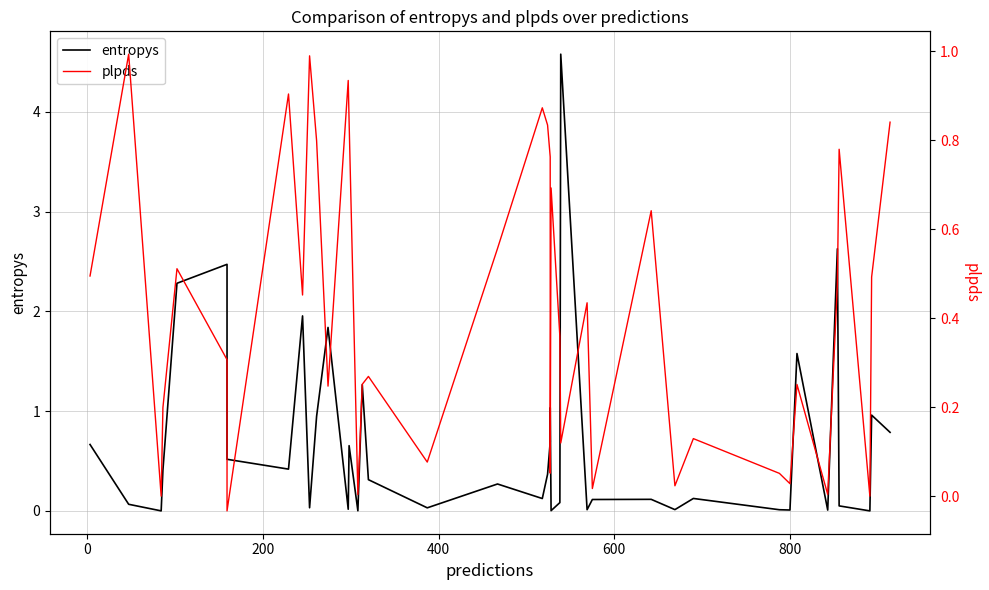

True or false: plpds has more than 2 interior local peaks.

True